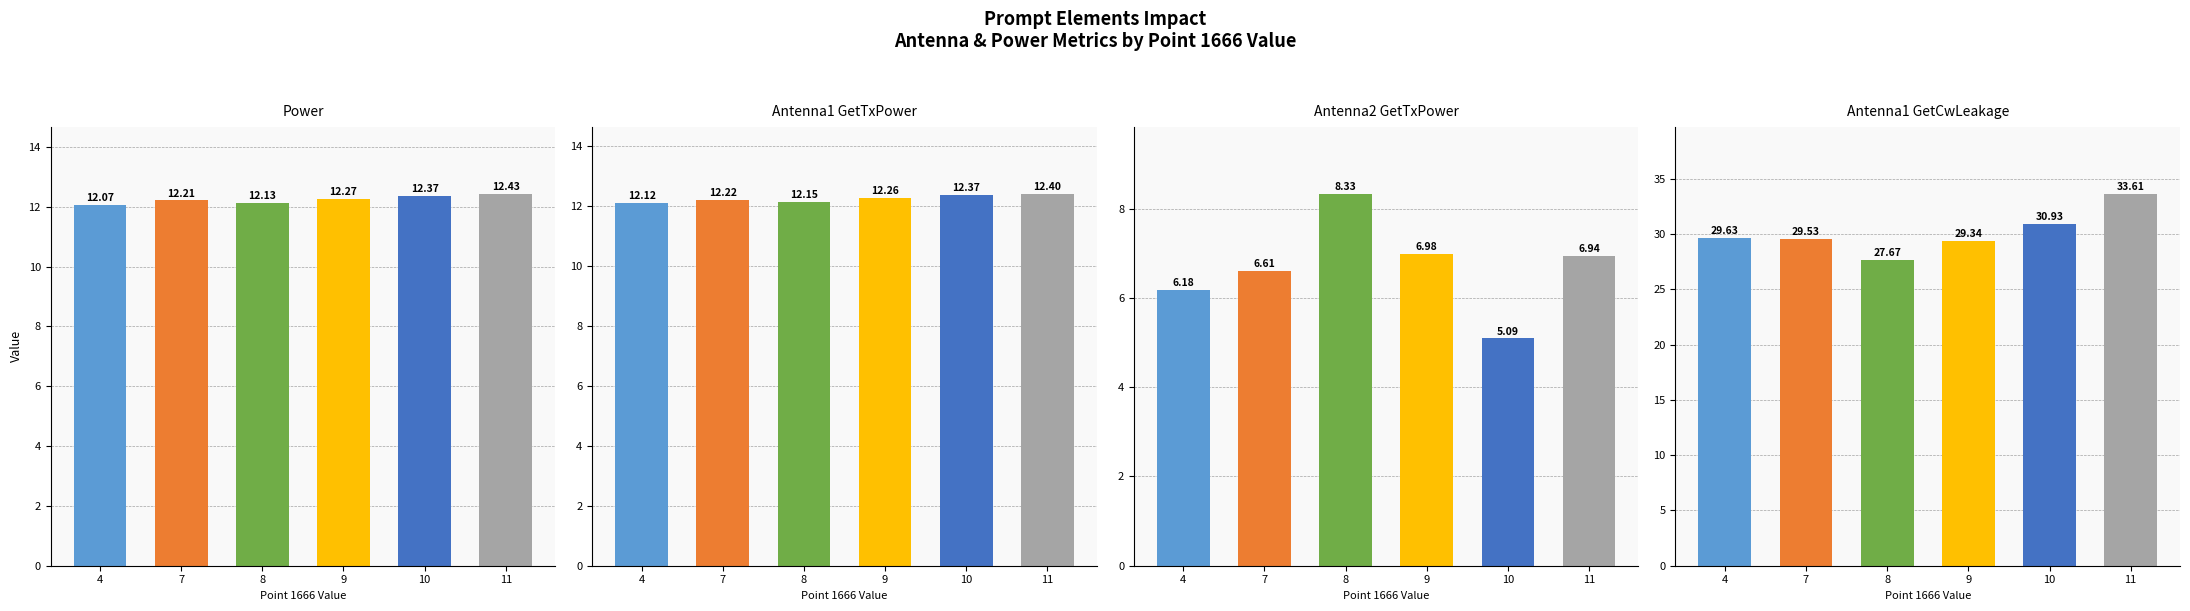

What is the spread (max minus min) of values at 11?

26.7